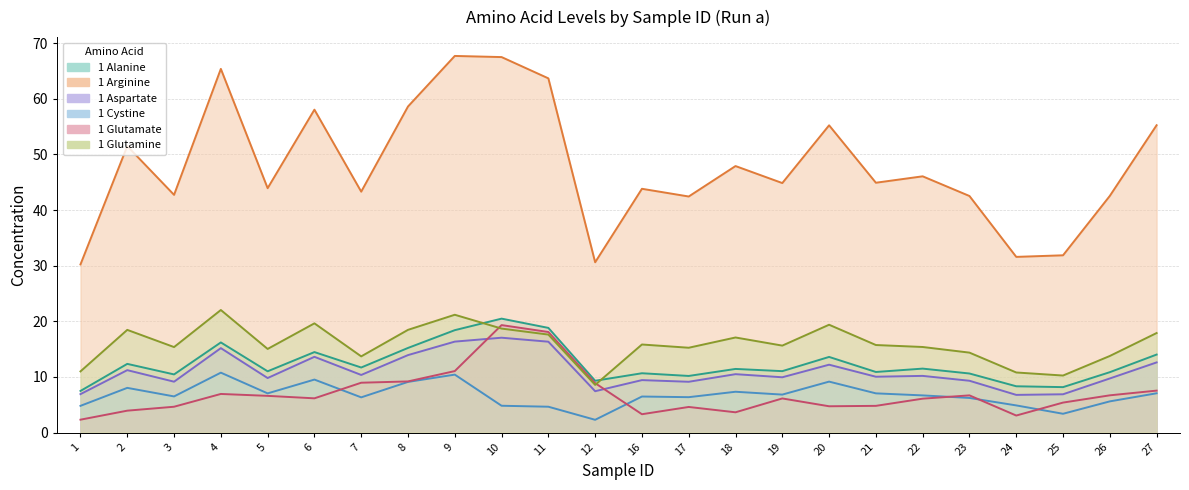

Which series has the largest total across all categories?

1 Arginine